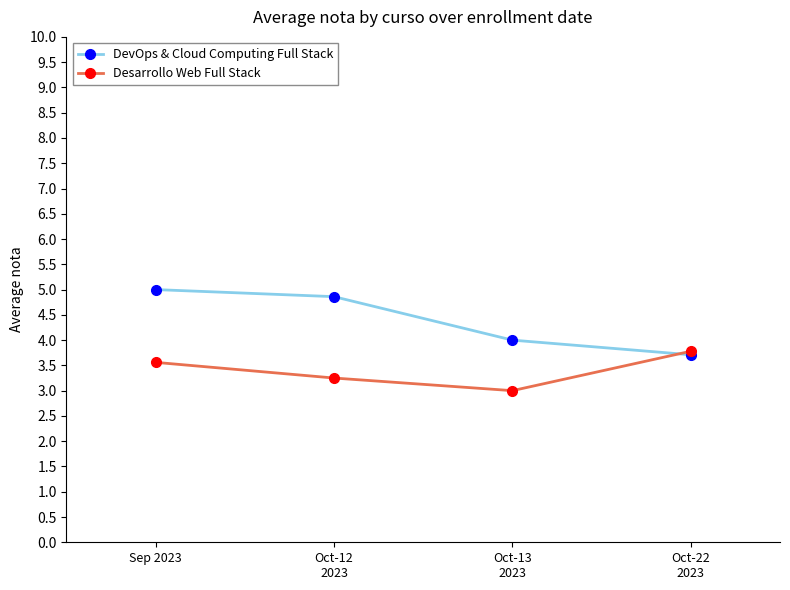

Rank the series by their maximum value, from lowest to highest.

Desarrollo Web Full Stack, DevOps & Cloud Computing Full Stack